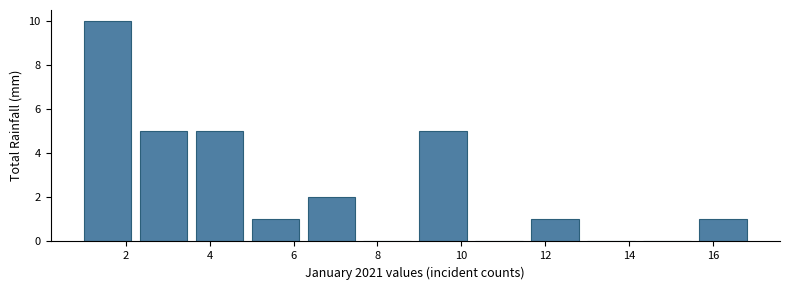

Reading left to right, transcribe this chart: for each bar, give the range it covers on the x-axis and its height. Neither the bar edges nor the heights are printed on the chart, so give them approximately, as read against the axes.

1.0 to 2.4: 10
2.4 to 3.6: 5
3.6 to 5.0: 5
5.0 to 6.4: 1
6.4 to 7.6: 2
7.6 to 9.0: 0
9.0 to 10.4: 5
10.4 to 11.6: 0
11.6 to 13.0: 1
13.0 to 14.4: 0
14.4 to 15.6: 0
15.6 to 17.0: 1